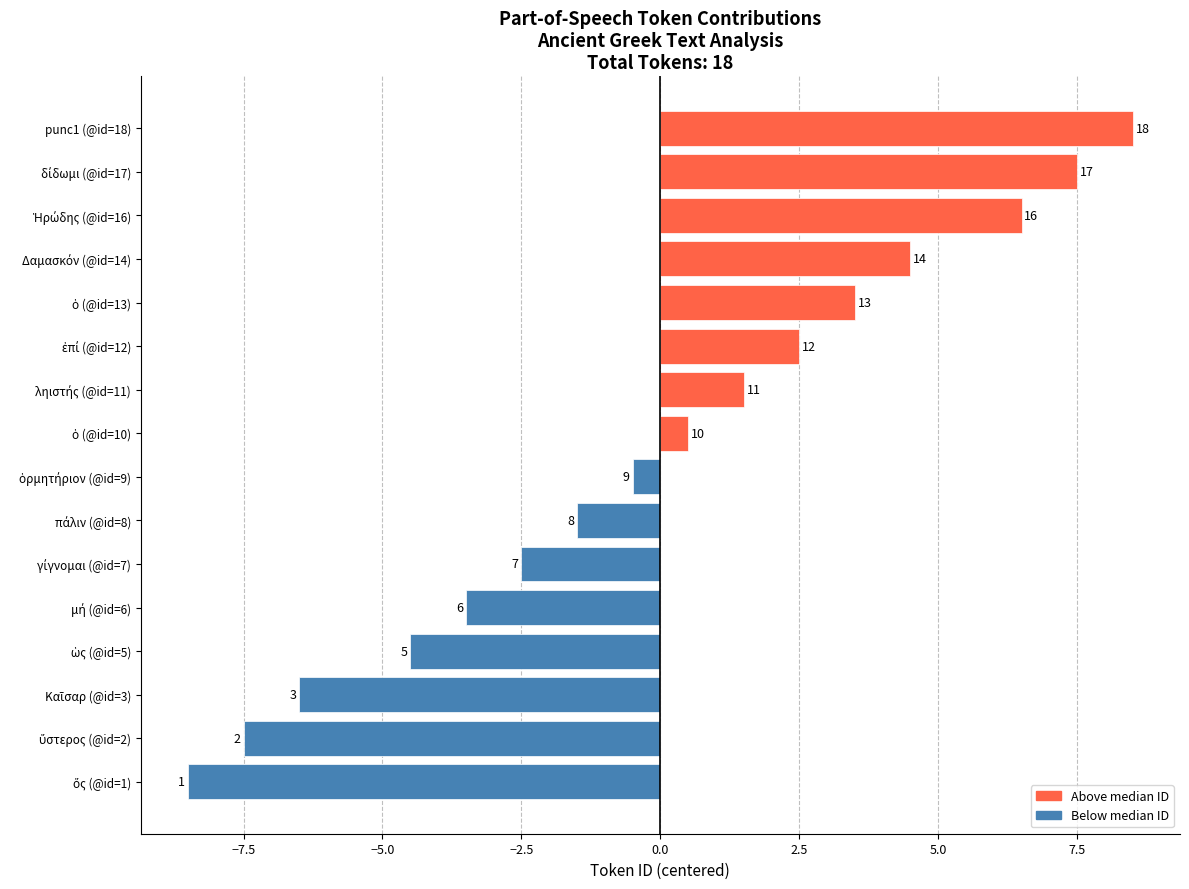

How many bars are there in total?

16